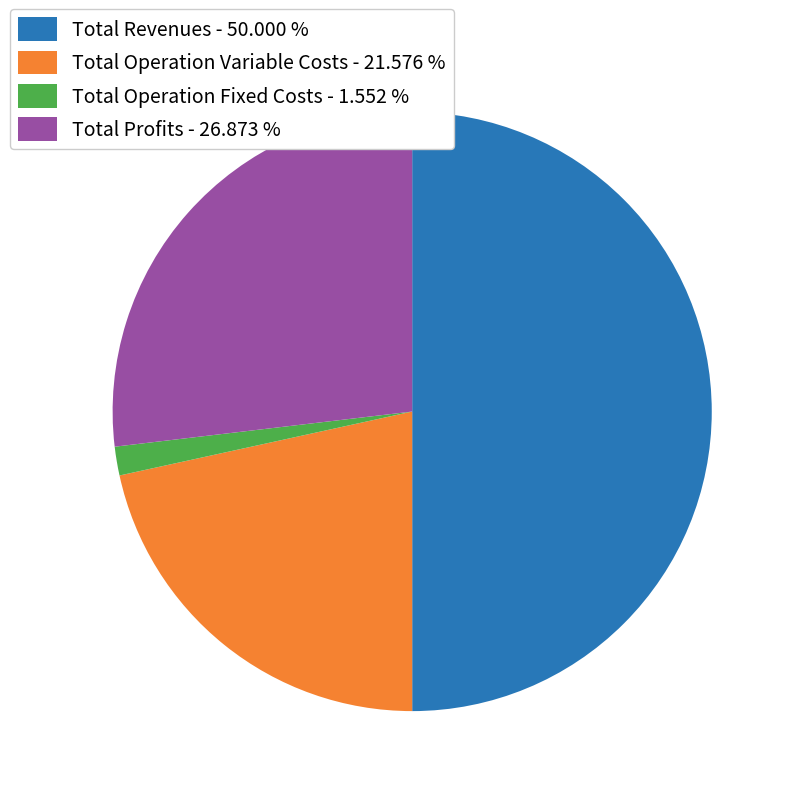

Which slice represents more than half of the pie?

Total Revenues - 50.000 %